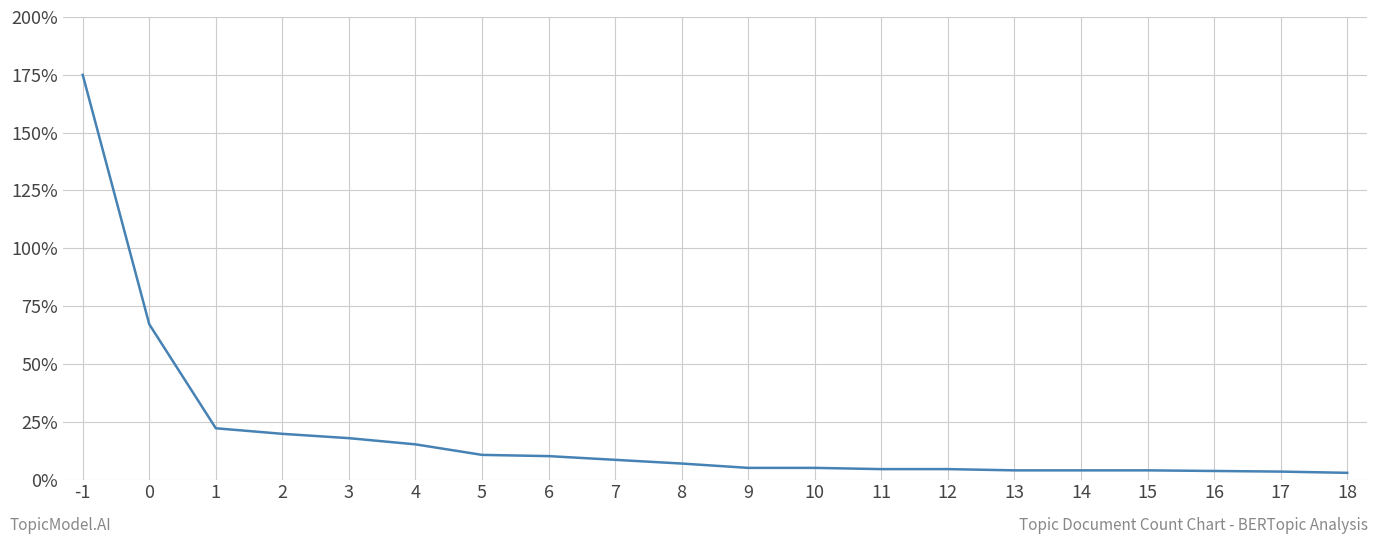

Count the number of values greater than 6.

10